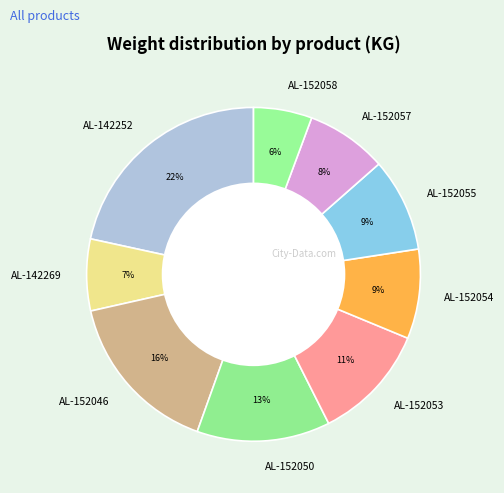

To the nearest percent, what is the combined percentage of AL-152058 and AL-152055?

15%